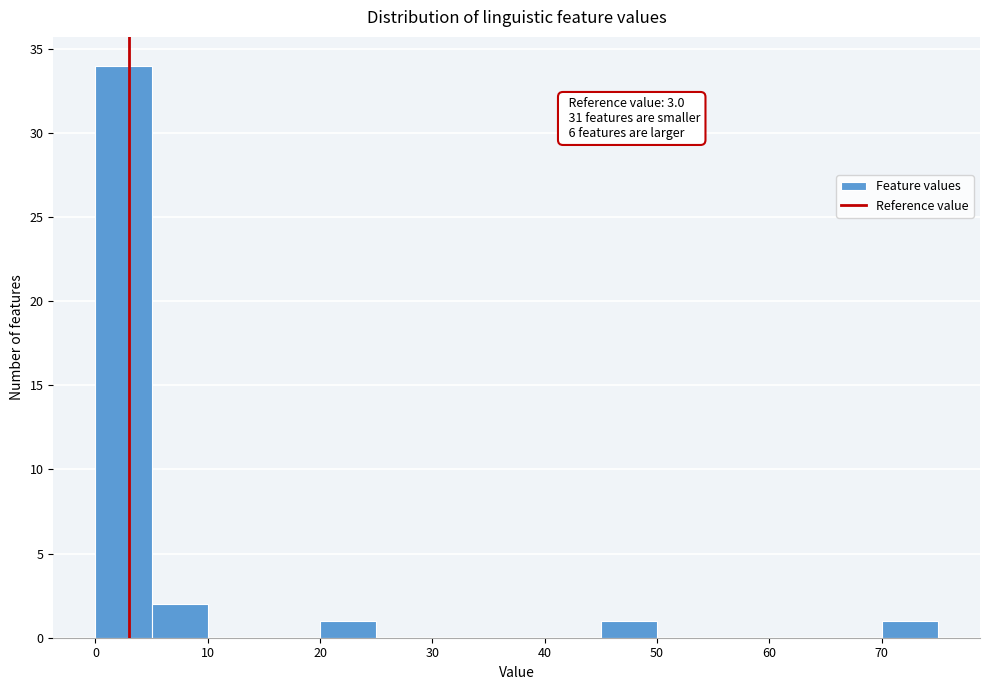

Which range on the x-axis has the tallest bar?

0 to 5